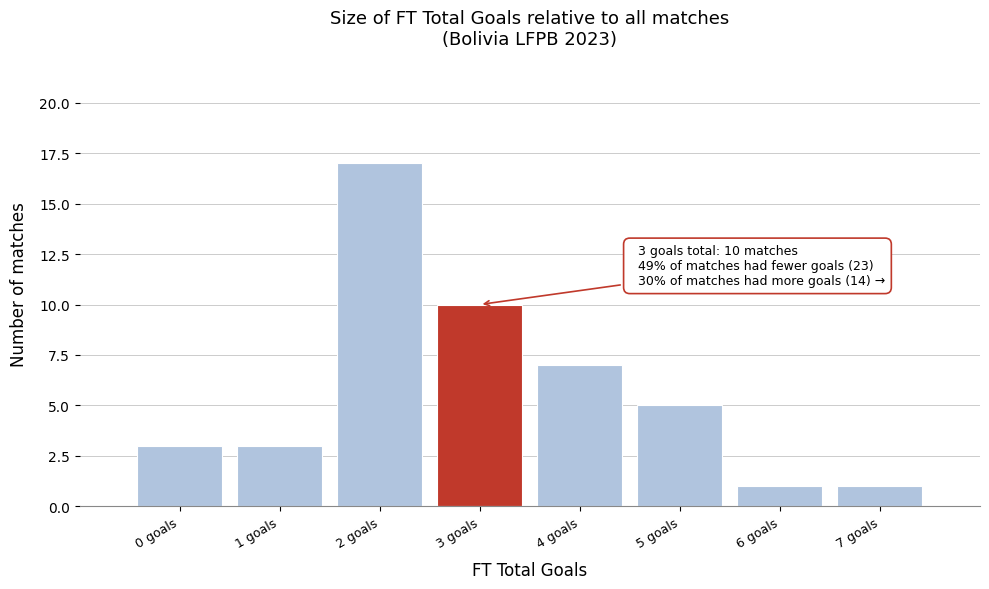

Which range on the x-axis has the tallest bar?

1.5 to 2.5